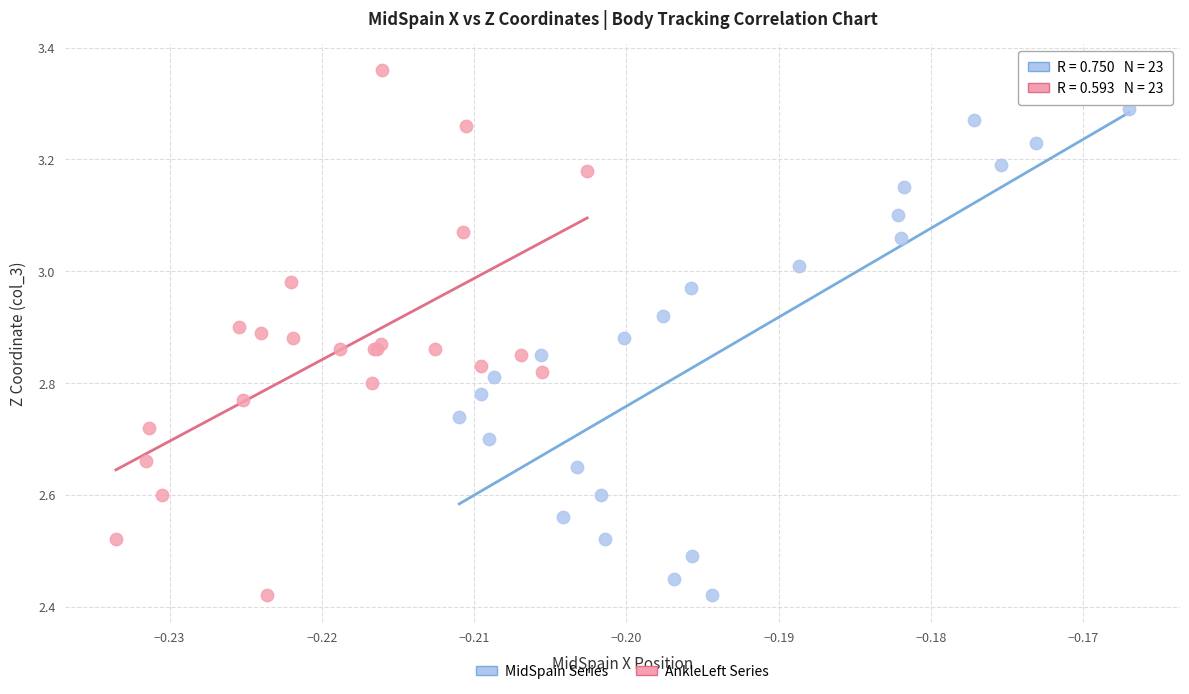

Which series reaches the maximum Y coordinate?

AnkleLeft Series